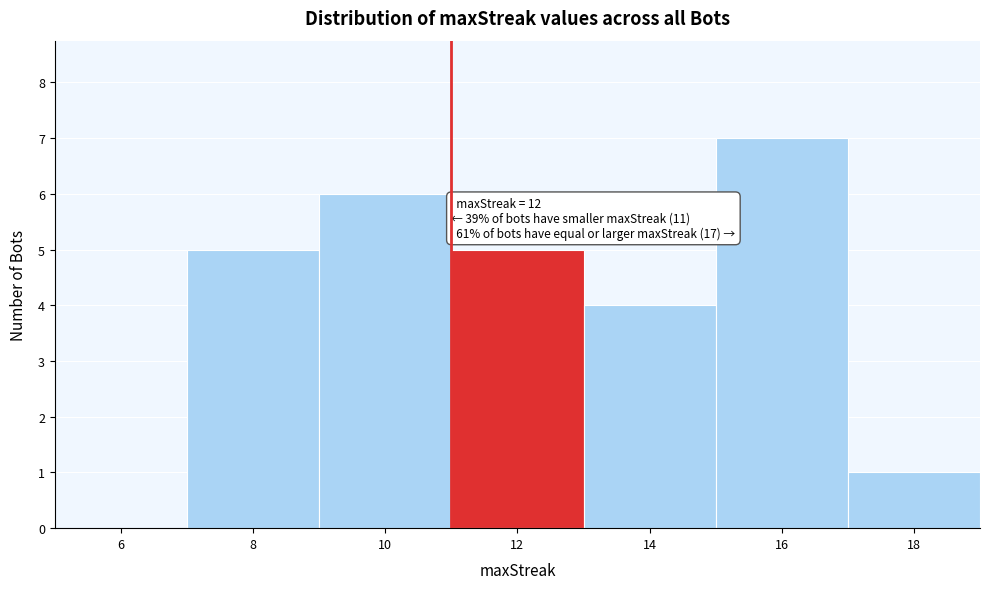

Reading right to left, transcribe all the data shown in this chart.

18=1	16=7	14=4	12=5	10=6	8=5	6=0